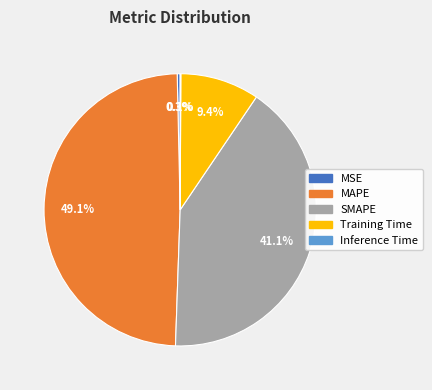

Is there any slice that represents more than half of the pie?

No